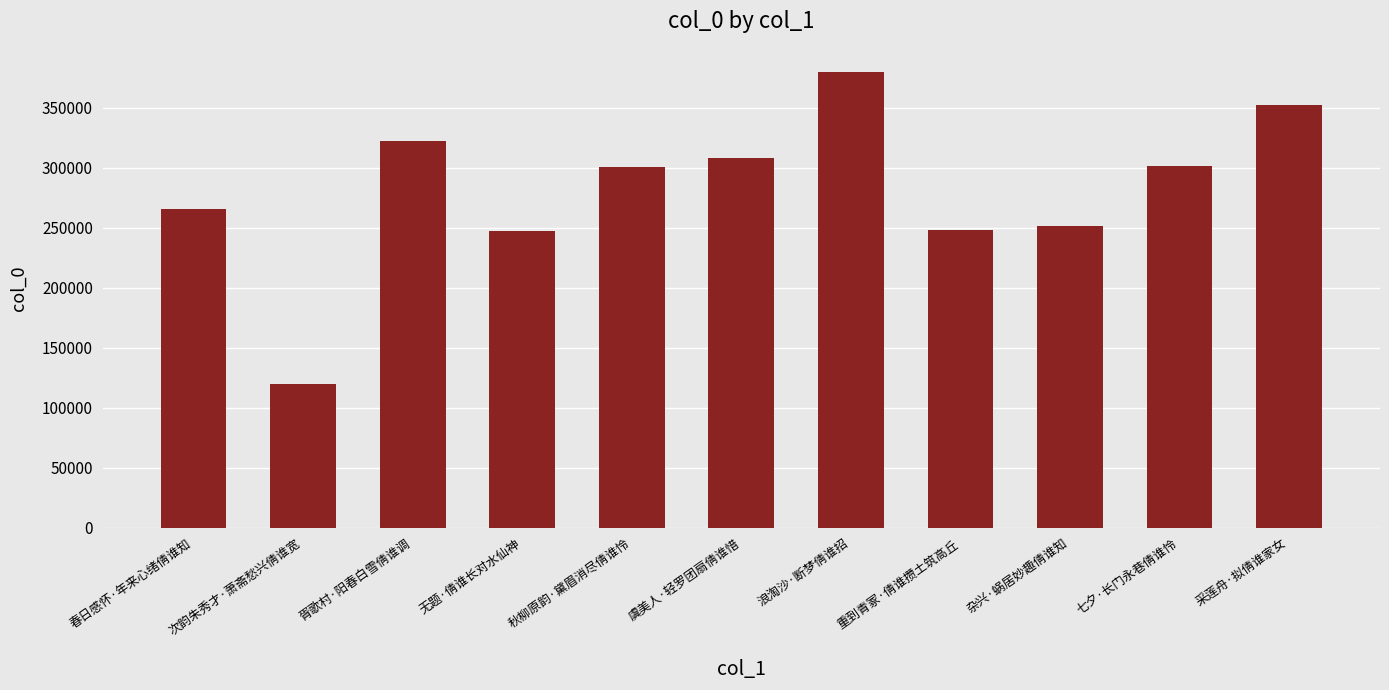

What is the greatest value displayed?

380199